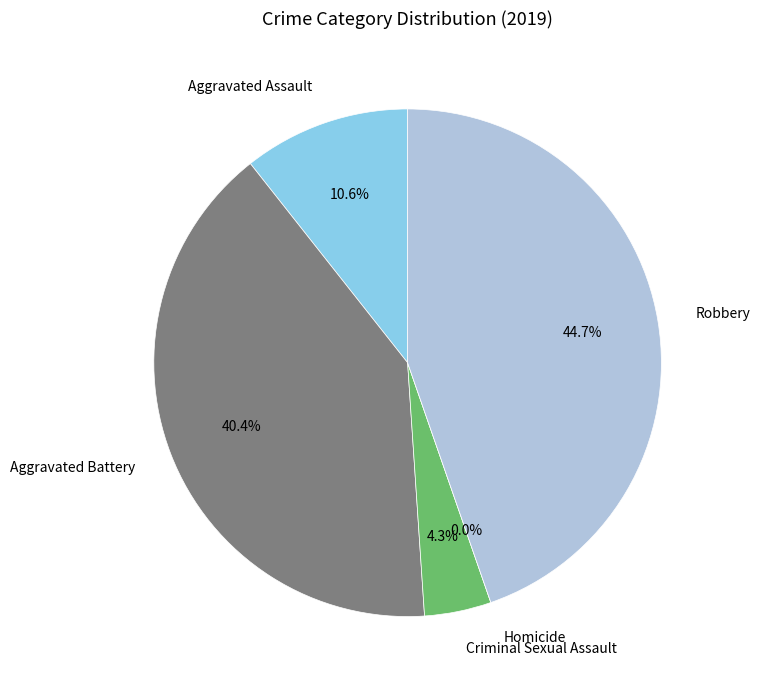

Does Homicide account for over 50% of the chart?

No